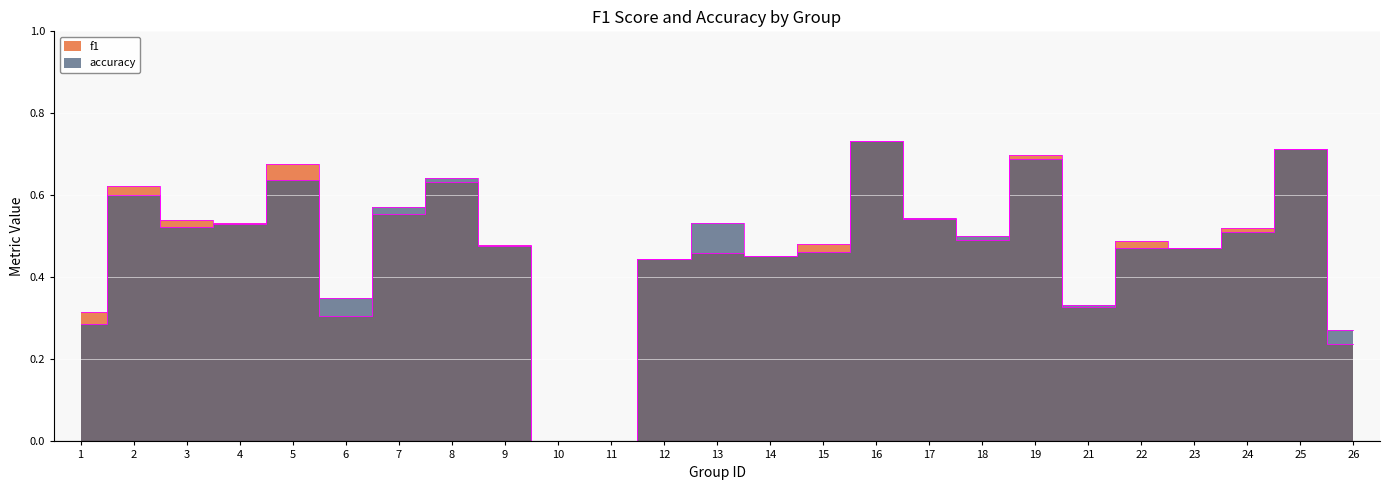

What is the difference between the maximum and minimum values in the f1 series?

0.7